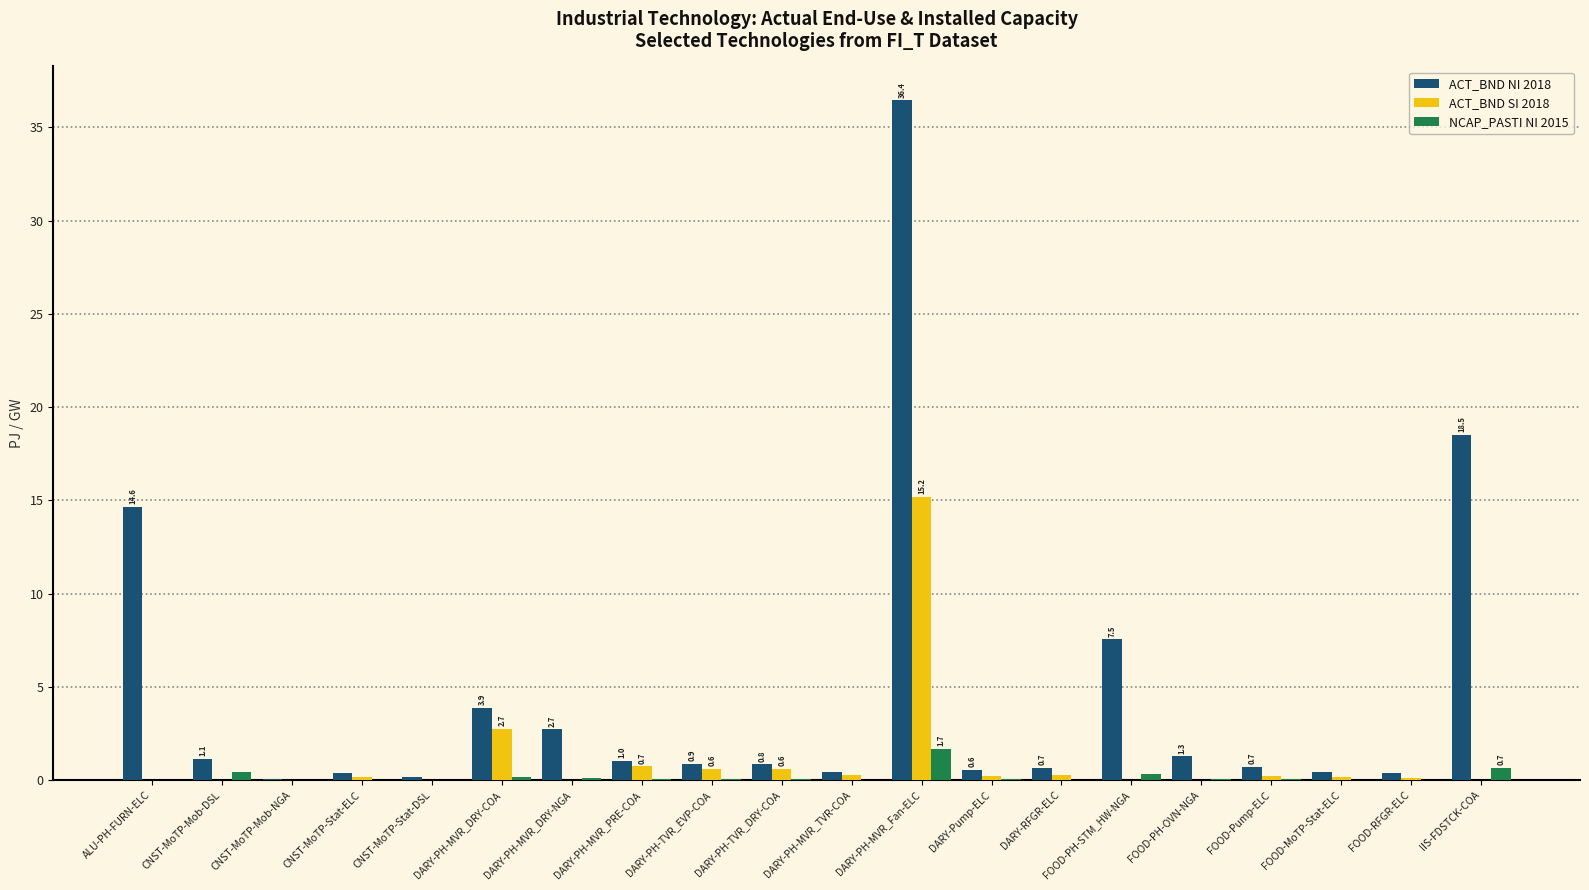

Which category has the highest value across all series?

DARY-PH-MVR_Fan-ELC